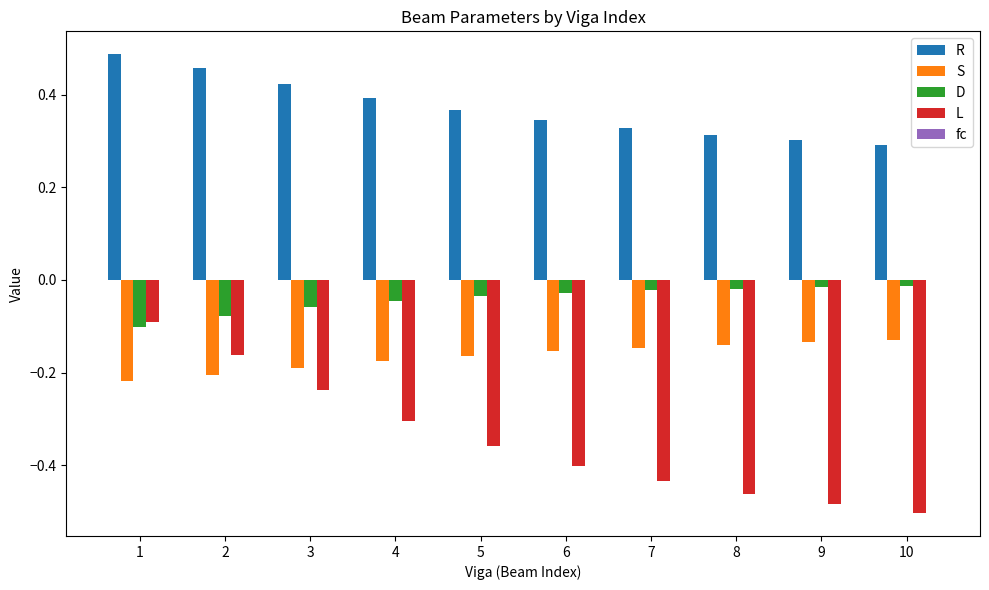

Which series has the largest total across all categories?

R